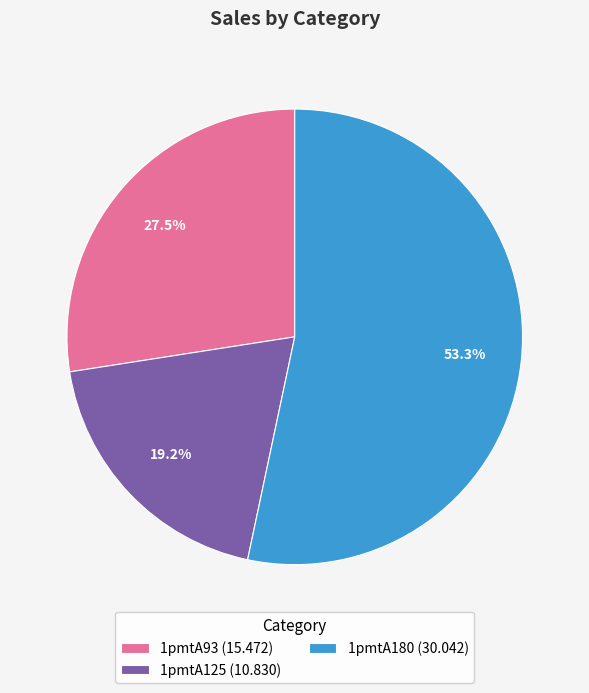

To the nearest percent, what is the difference between the largest and smallest slice percentages?

34%